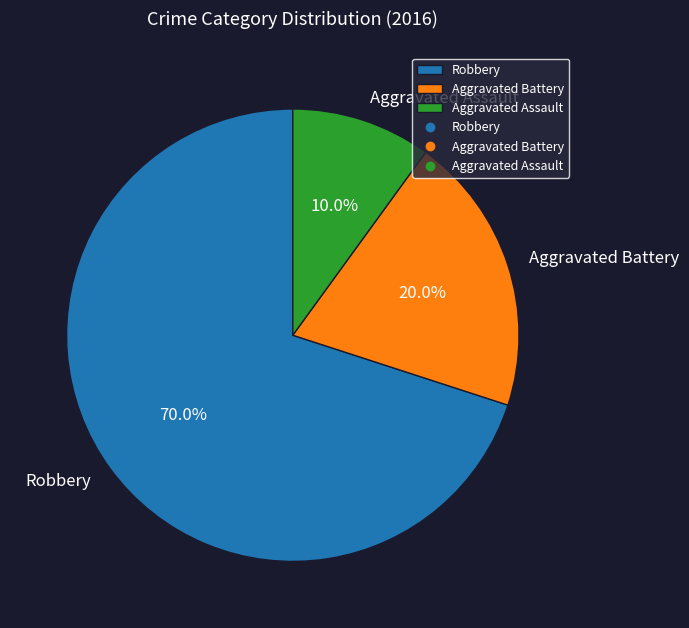

Rank the categories by value from highest to lowest.

Robbery, Aggravated Battery, Aggravated Assault